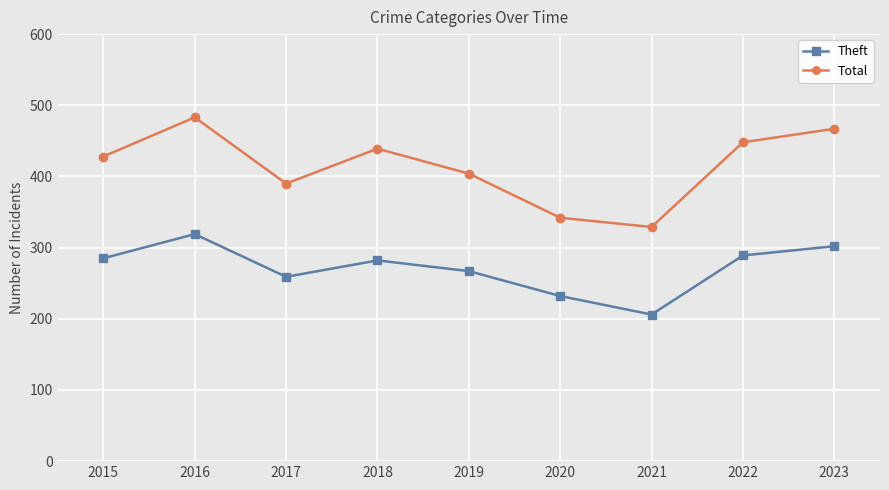

Does the chart have visible grid lines?

Yes